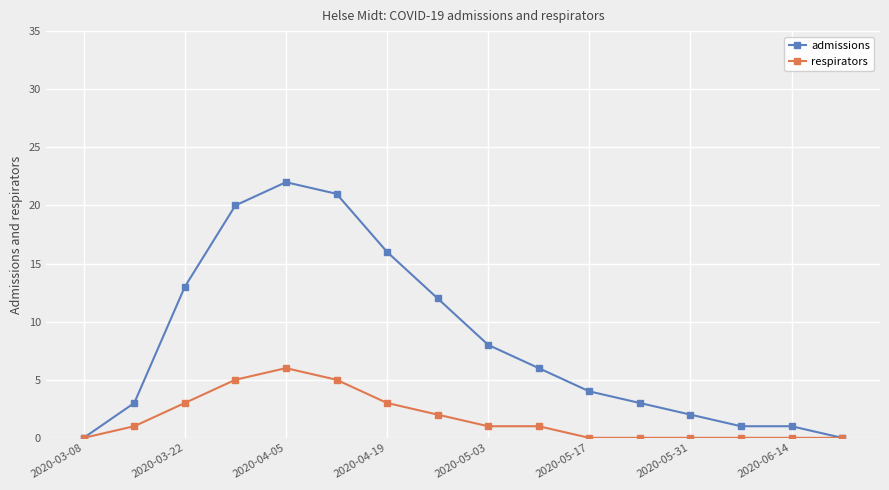

List the series in order of their overall mean, highest first.

admissions, respirators